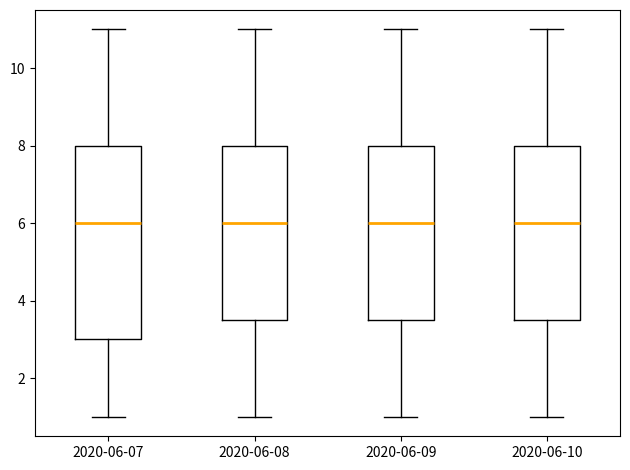

Which box is the tallest, from its lower edge to its upper edge?

2020-06-07